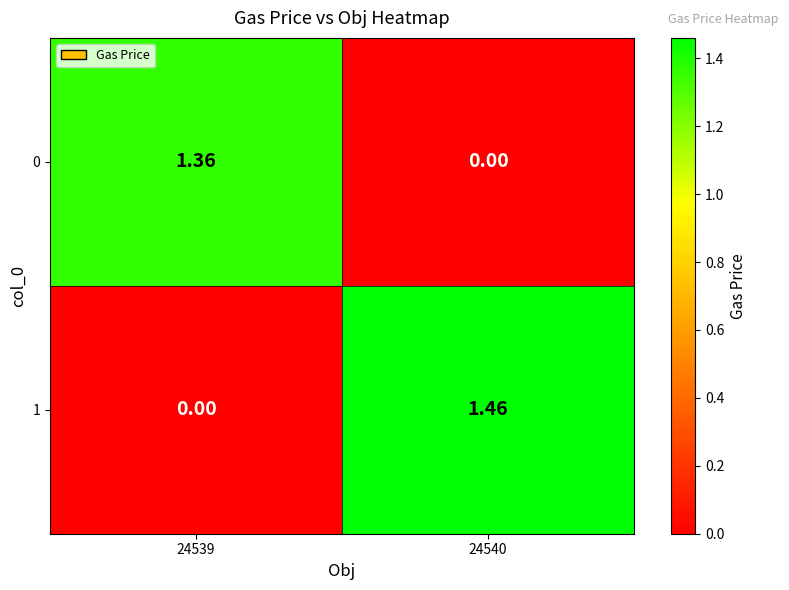

Is the value of 1 at 24540 greater than the value of 0 at 24540?

Yes